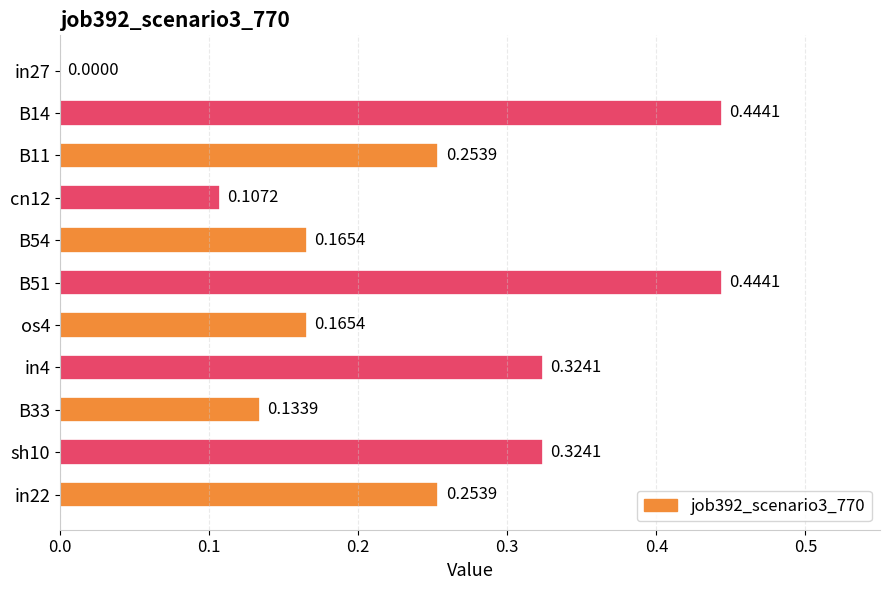

What is the sum of all values?

2.6